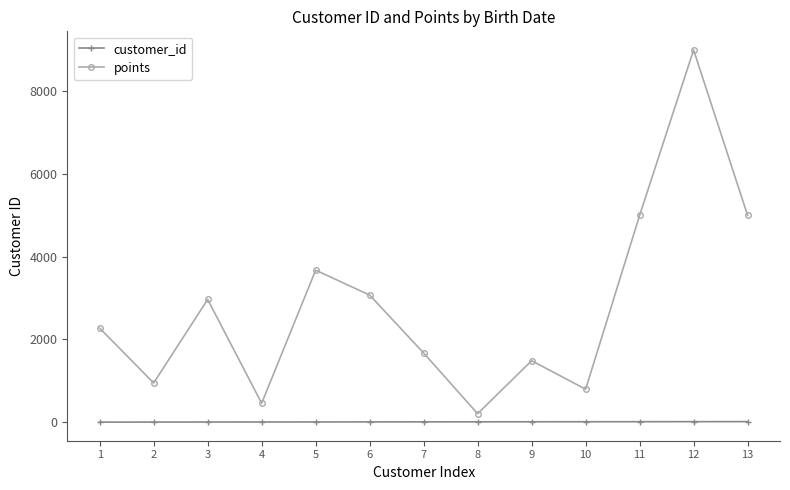

Rank the series by their average value, from highest to lowest.

points, customer_id